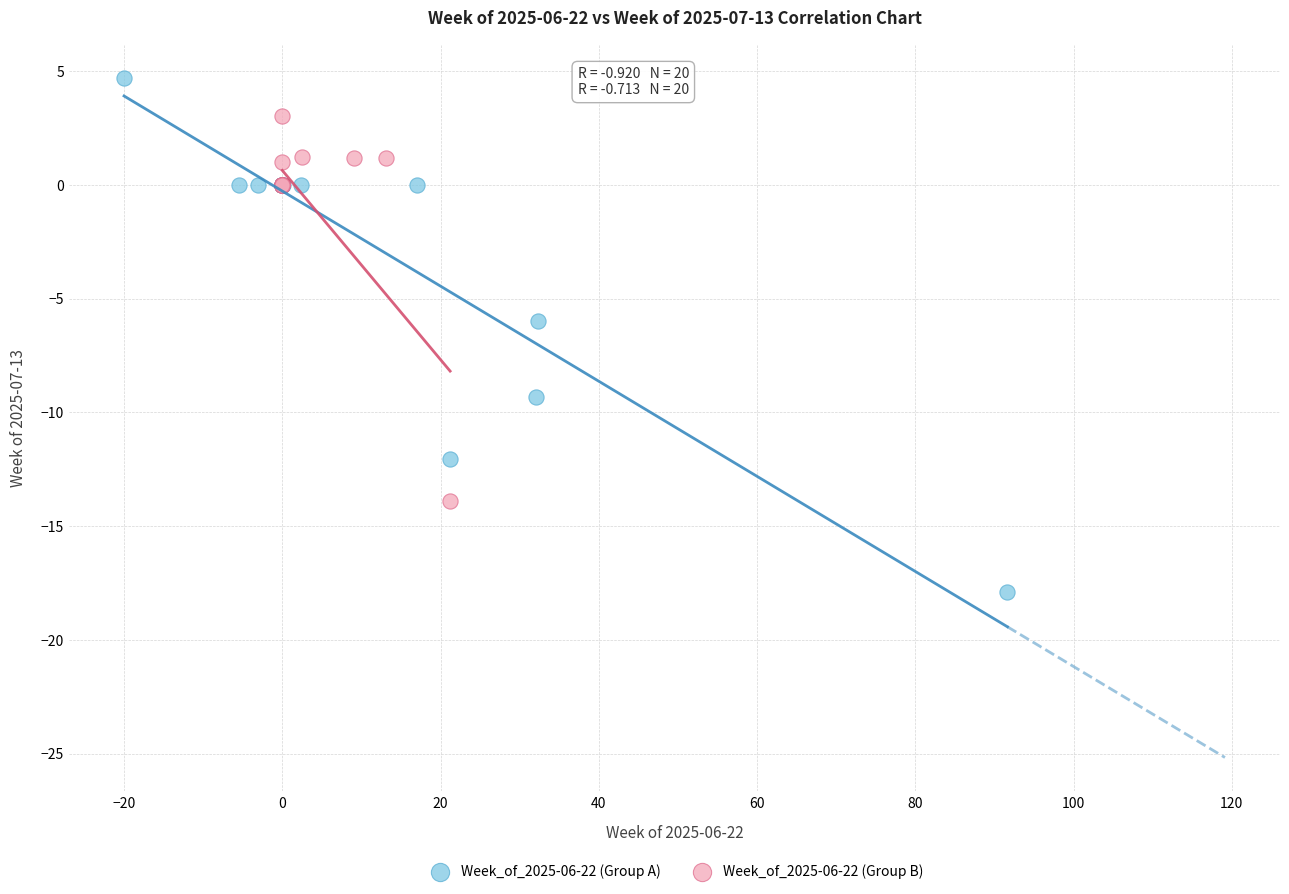

Which series contains the highest Y value?

Week_of_2025-06-22 (Group A)